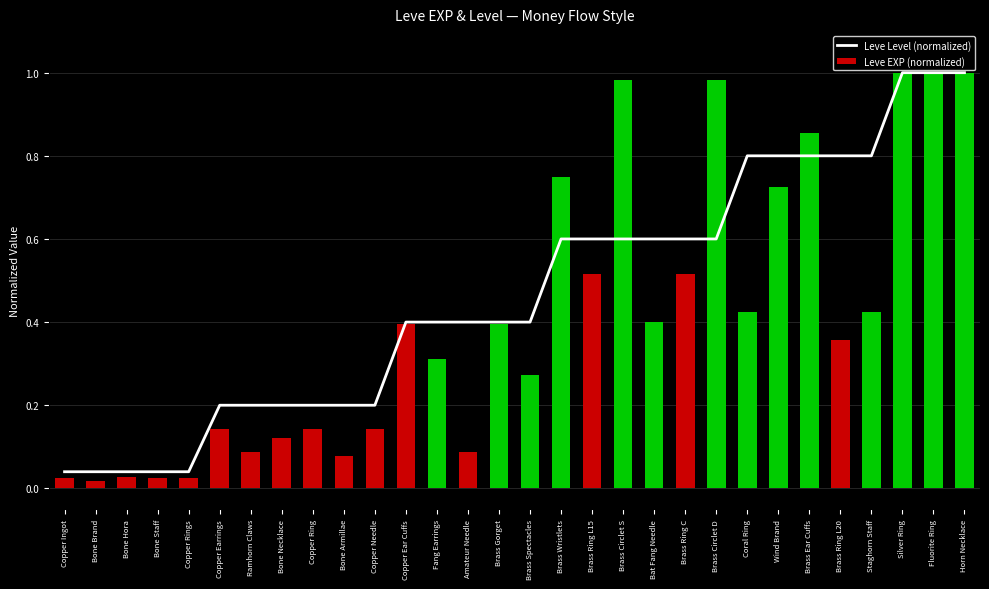

Is the value of Leve EXP (normalized) at Copper Ingot greater than the value of Leve Level (normalized) at Brass Wristlets?

No